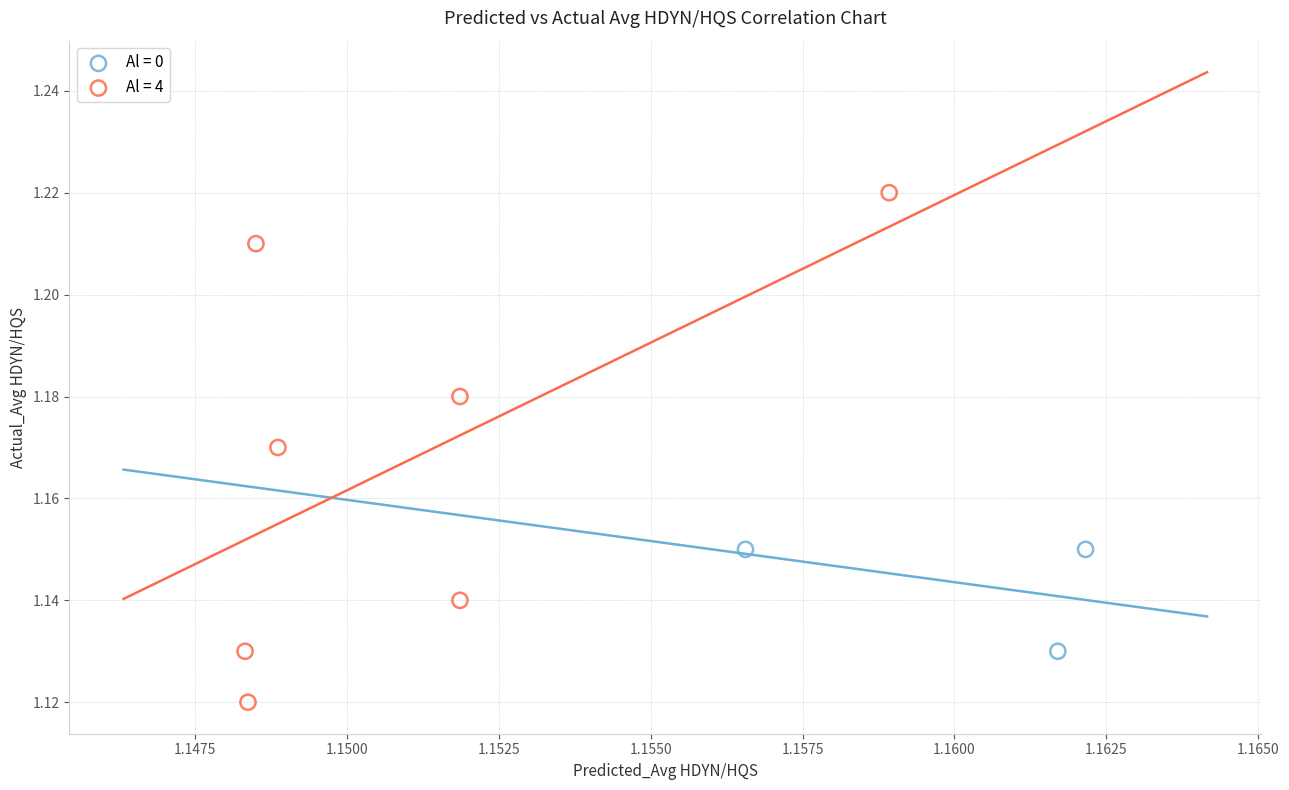

Which series reaches the minimum Y coordinate?

Al = 4